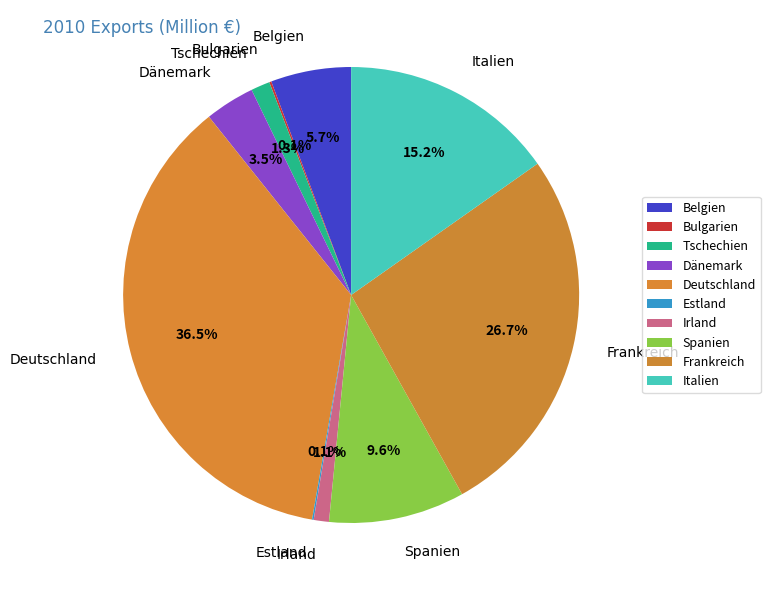

To the nearest percent, what is the average slice percentage?

10%